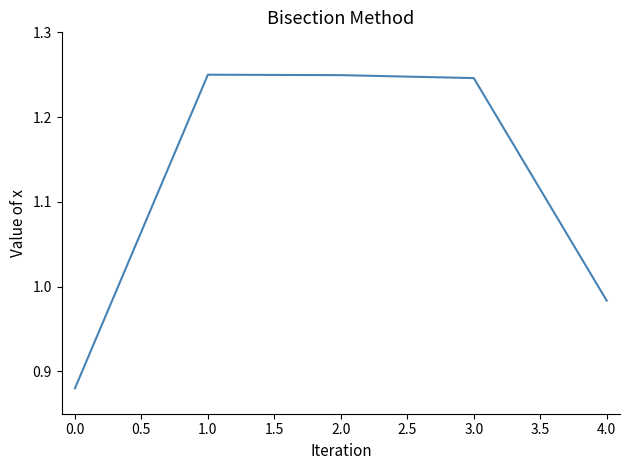

How many values exceed 1?

3